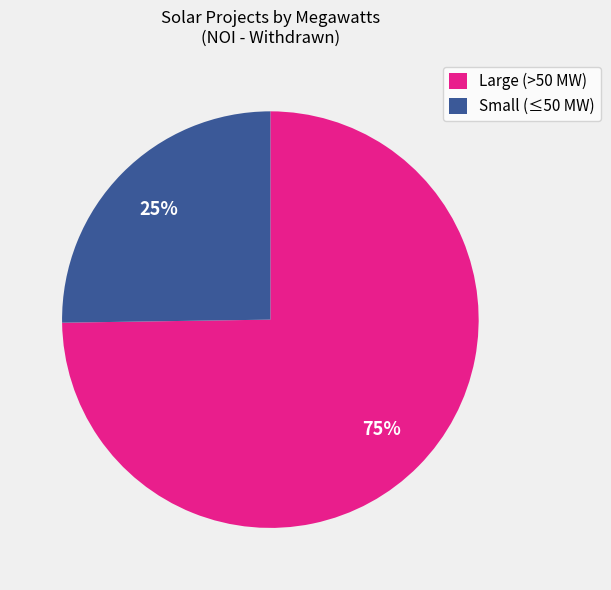

Is it true that Large (>50 MW) is 85% of the pie?

False